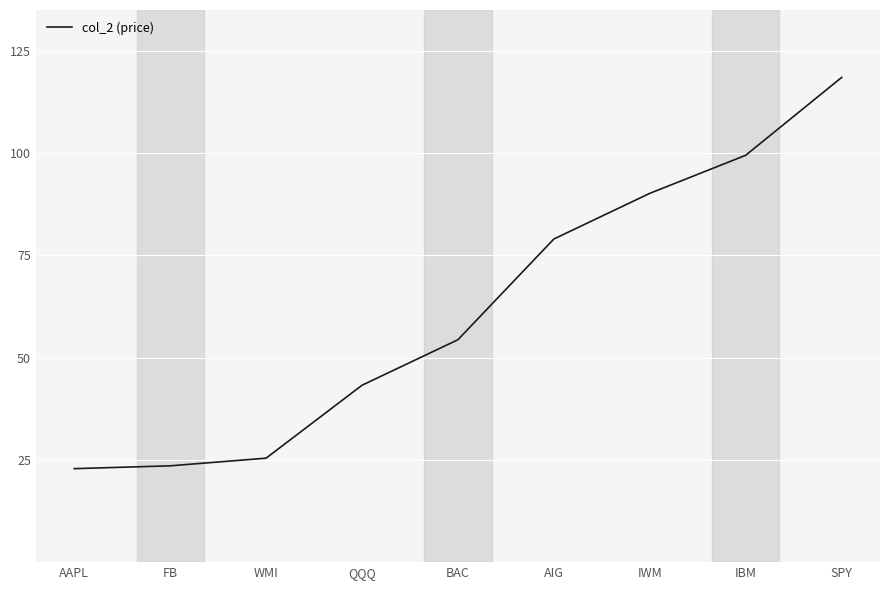

Between FB and QQQ, which is larger?

QQQ